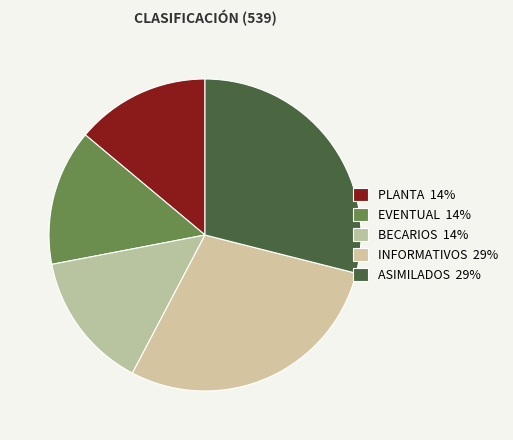

How many slices are in this pie chart?

5